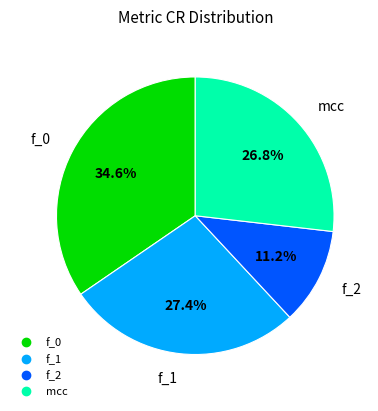

To the nearest percent, what portion does mcc represent?

27%